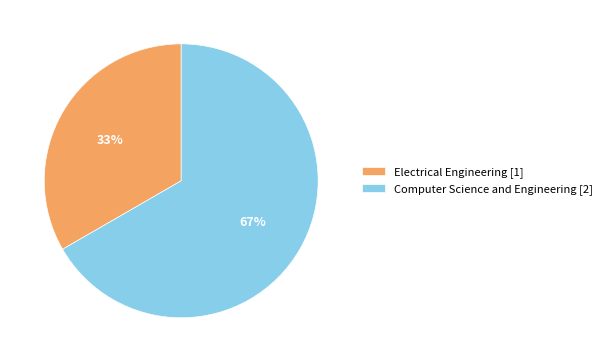

To the nearest percent, what portion does Computer Science and Engineering [2] represent?

67%